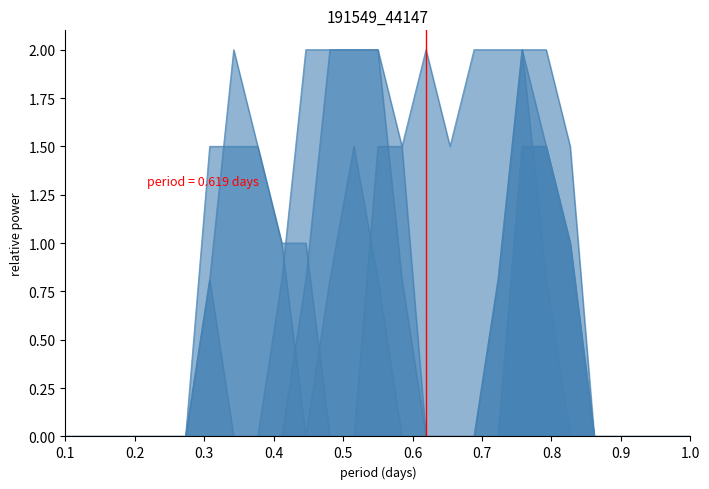

How many lines are shown in the chart?

6